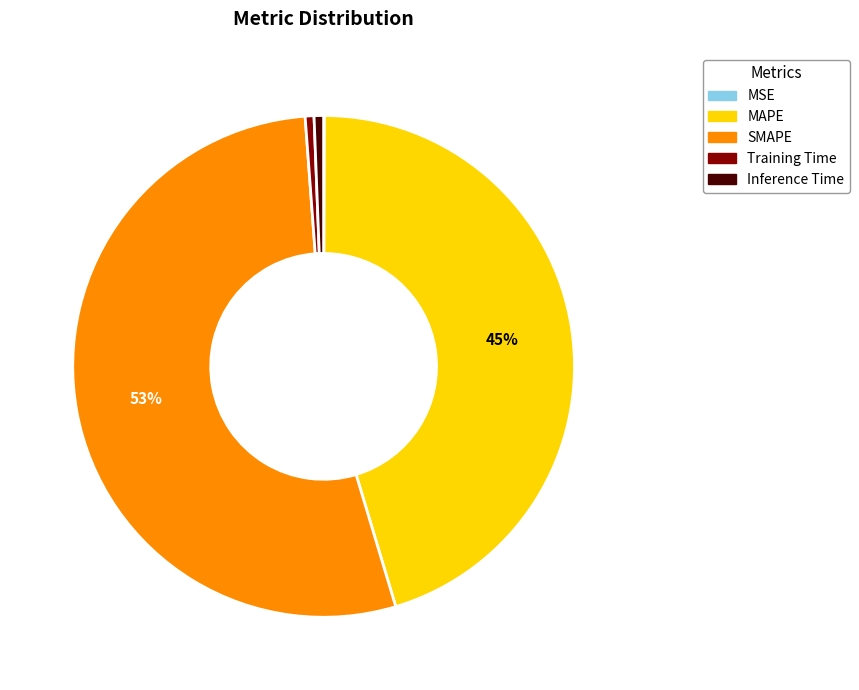

Which slice is the largest?

SMAPE